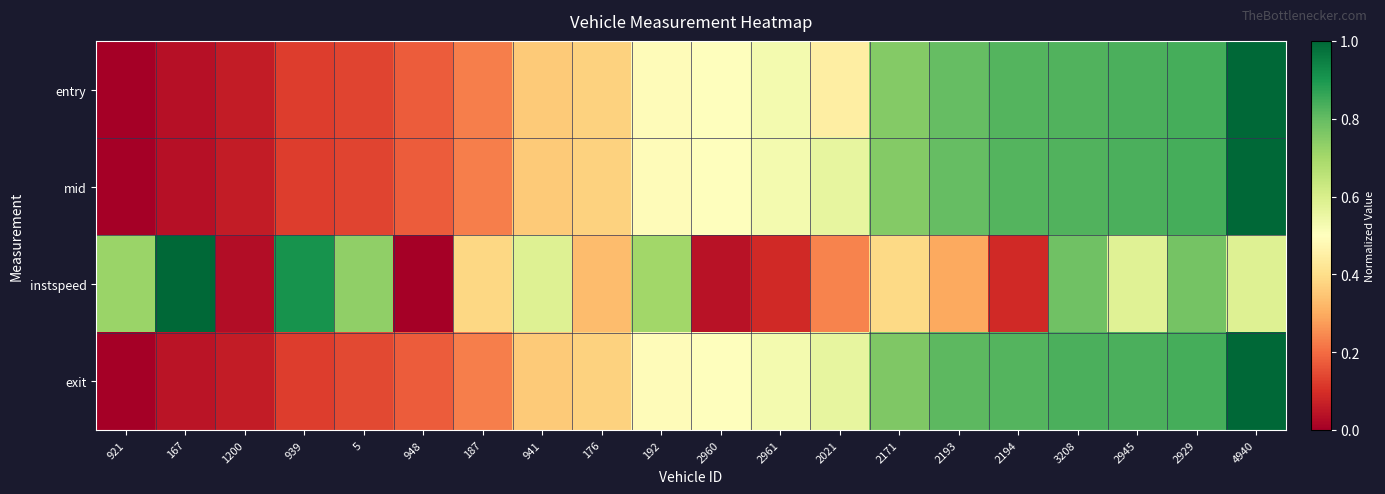

Reading left to right, list all the values displayed in this chart.

entry: 921=0.0	167=0.0	1200=0.1	939=0.1	5=0.1	948=0.2	187=0.2	941=0.4	176=0.4	192=0.5	2960=0.5	2961=0.5	2021=0.4	2171=0.8	2193=0.8	2194=0.8	3208=0.8	2945=0.8	2929=0.8	4940=1.0
mid: 921=0.0	167=0.0	1200=0.1	939=0.1	5=0.1	948=0.2	187=0.2	941=0.4	176=0.4	192=0.5	2960=0.5	2961=0.5	2021=0.6	2171=0.8	2193=0.8	2194=0.8	3208=0.8	2945=0.8	2929=0.8	4940=1.0
instspeed: 921=0.7	167=1.0	1200=0.0	939=0.9	5=0.7	948=0.0	187=0.4	941=0.6	176=0.3	192=0.7	2960=0.0	2961=0.1	2021=0.2	2171=0.4	2193=0.3	2194=0.1	3208=0.8	2945=0.6	2929=0.8	4940=0.6
exit: 921=0.0	167=0.0	1200=0.1	939=0.1	5=0.1	948=0.2	187=0.2	941=0.4	176=0.4	192=0.5	2960=0.5	2961=0.5	2021=0.6	2171=0.8	2193=0.8	2194=0.8	3208=0.8	2945=0.8	2929=0.8	4940=1.0